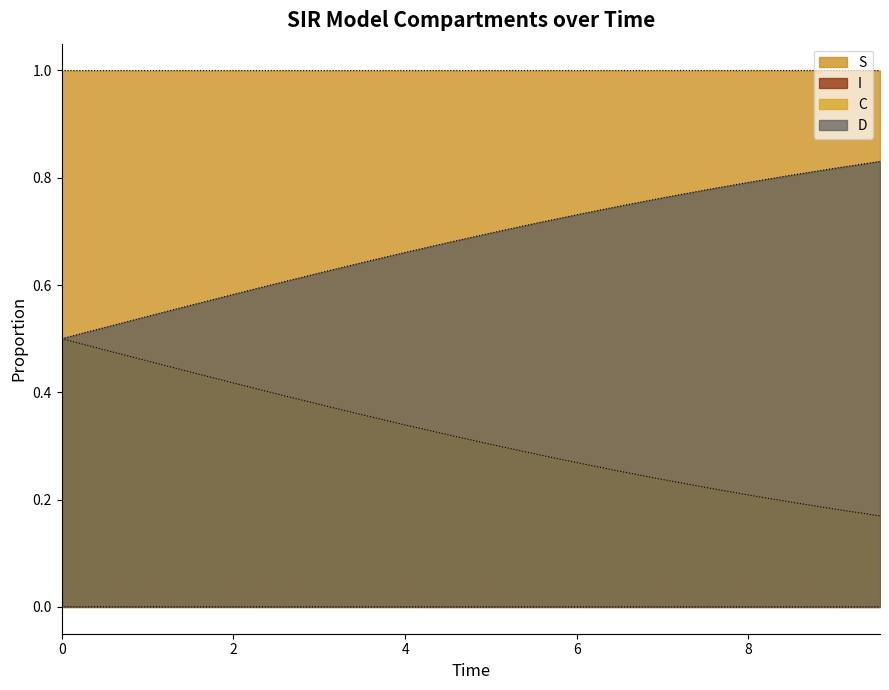

Count the number of categories in the chart.

20